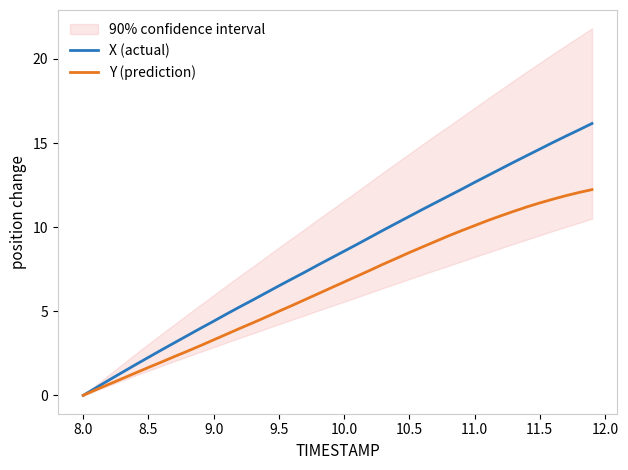

How many values in the Y (prediction) series exceed 6?

22